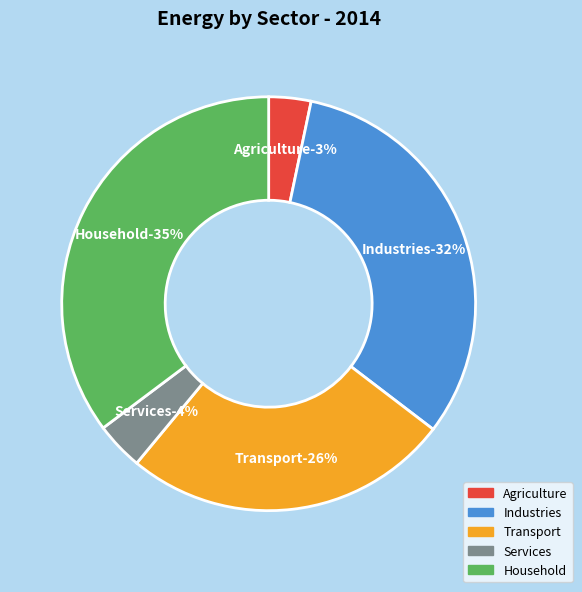

What percentage is NOT represented by Industries?

67.9%